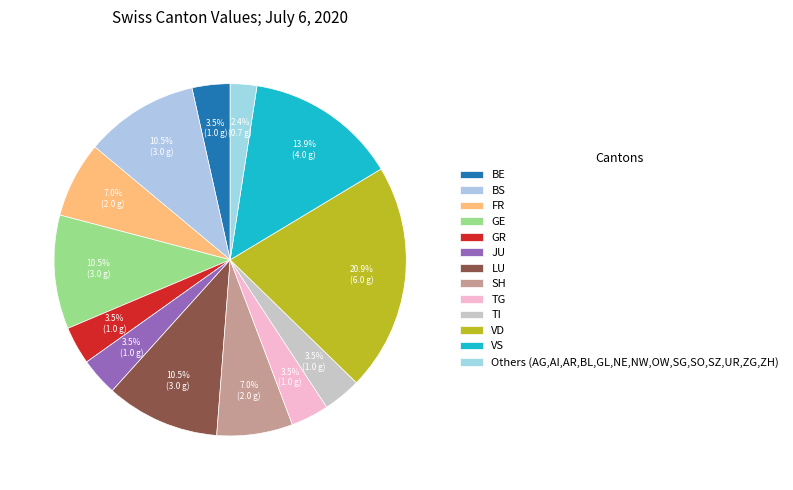

How many segments does this pie chart have?

13